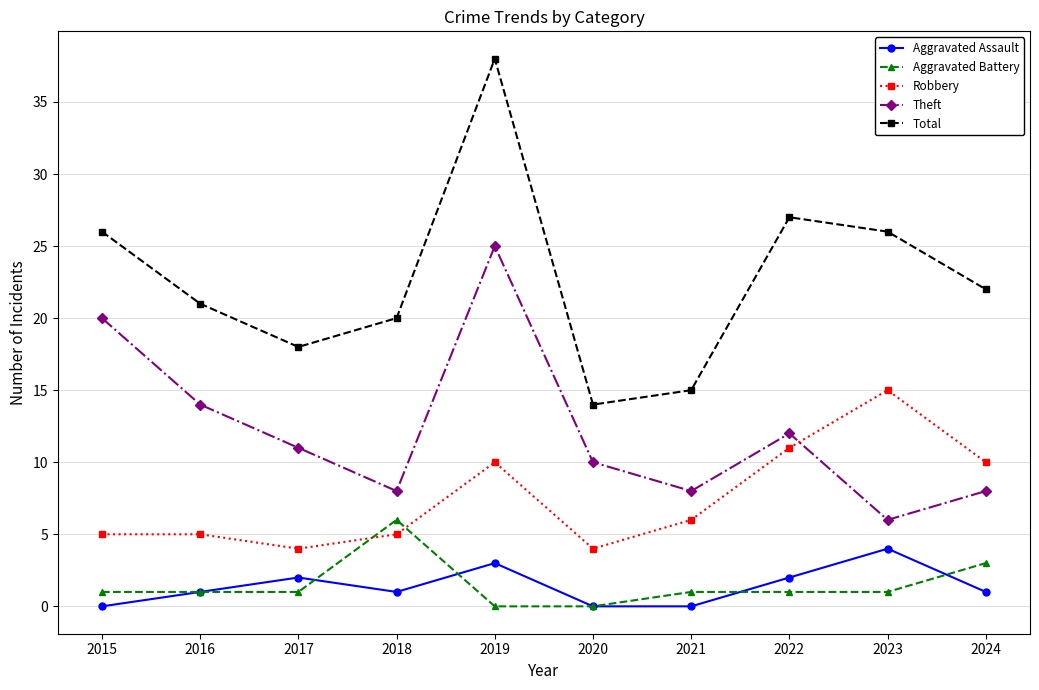

Reading left to right, what are all the values shown in this chart?

Aggravated Assault: 0	1	2	1	3	0	0	2	4	1
Aggravated Battery: 1	1	1	6	0	0	1	1	1	3
Robbery: 5	5	4	5	10	4	6	11	15	10
Theft: 20	14	11	8	25	10	8	12	6	8
Total: 26	21	18	20	38	14	15	27	26	22